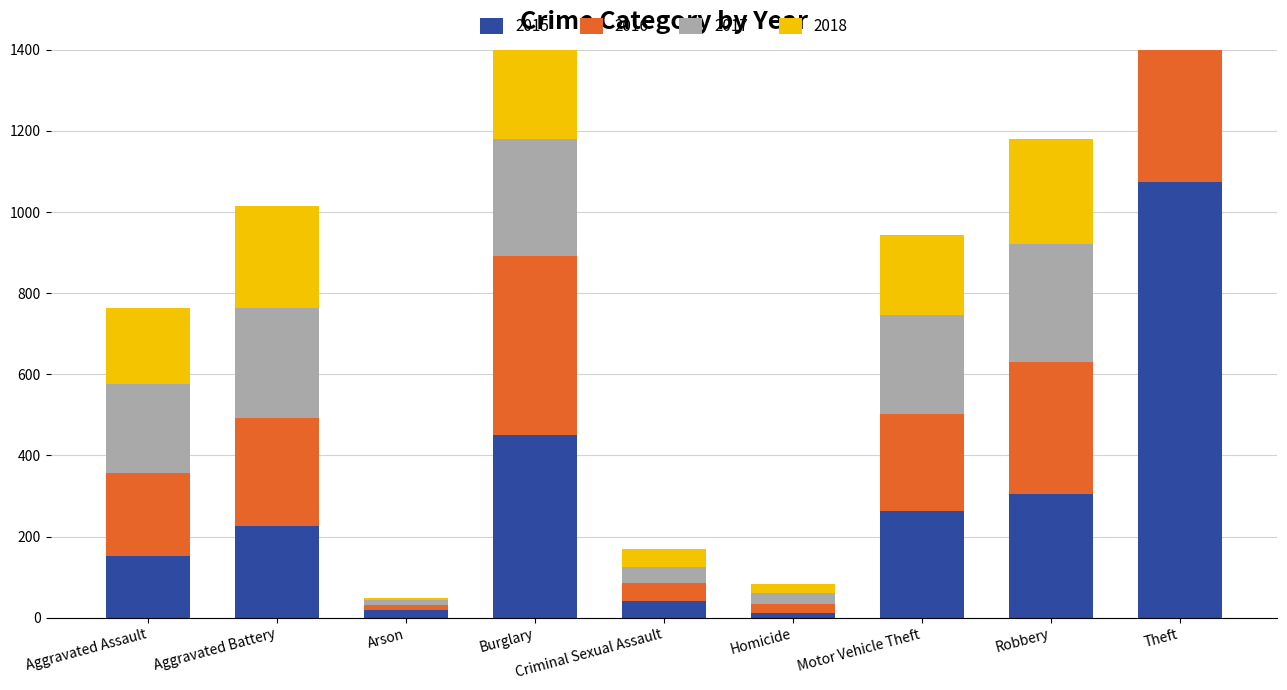

What is the average value of the 2016 series?

302